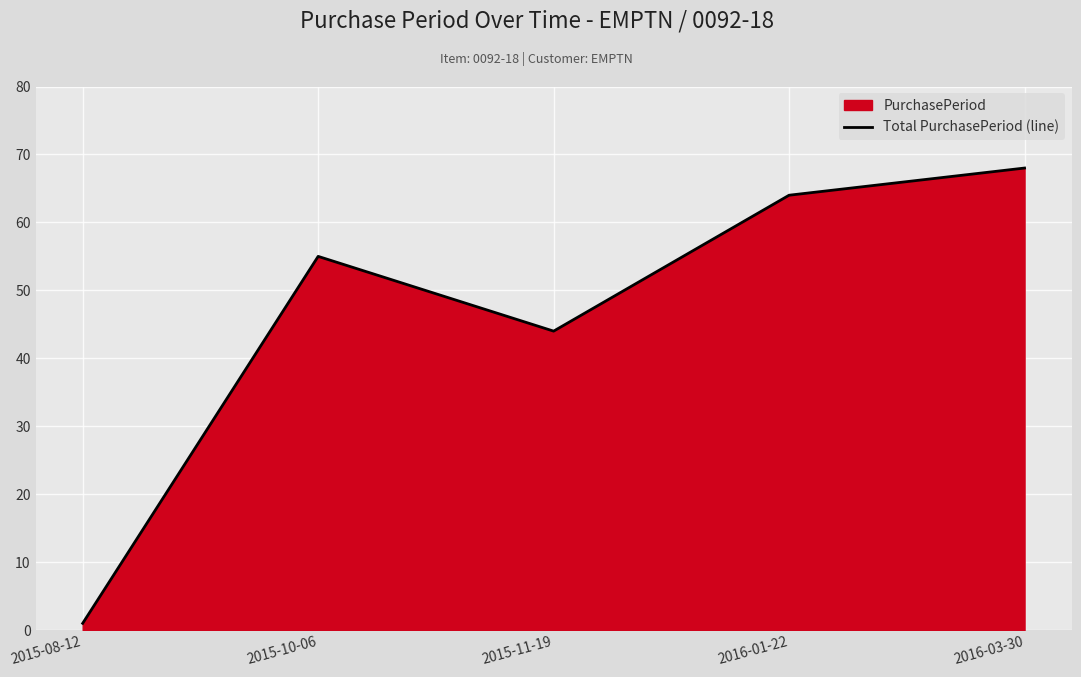

The chart shows a value of 55 at 2015-10-06. True or false?

True